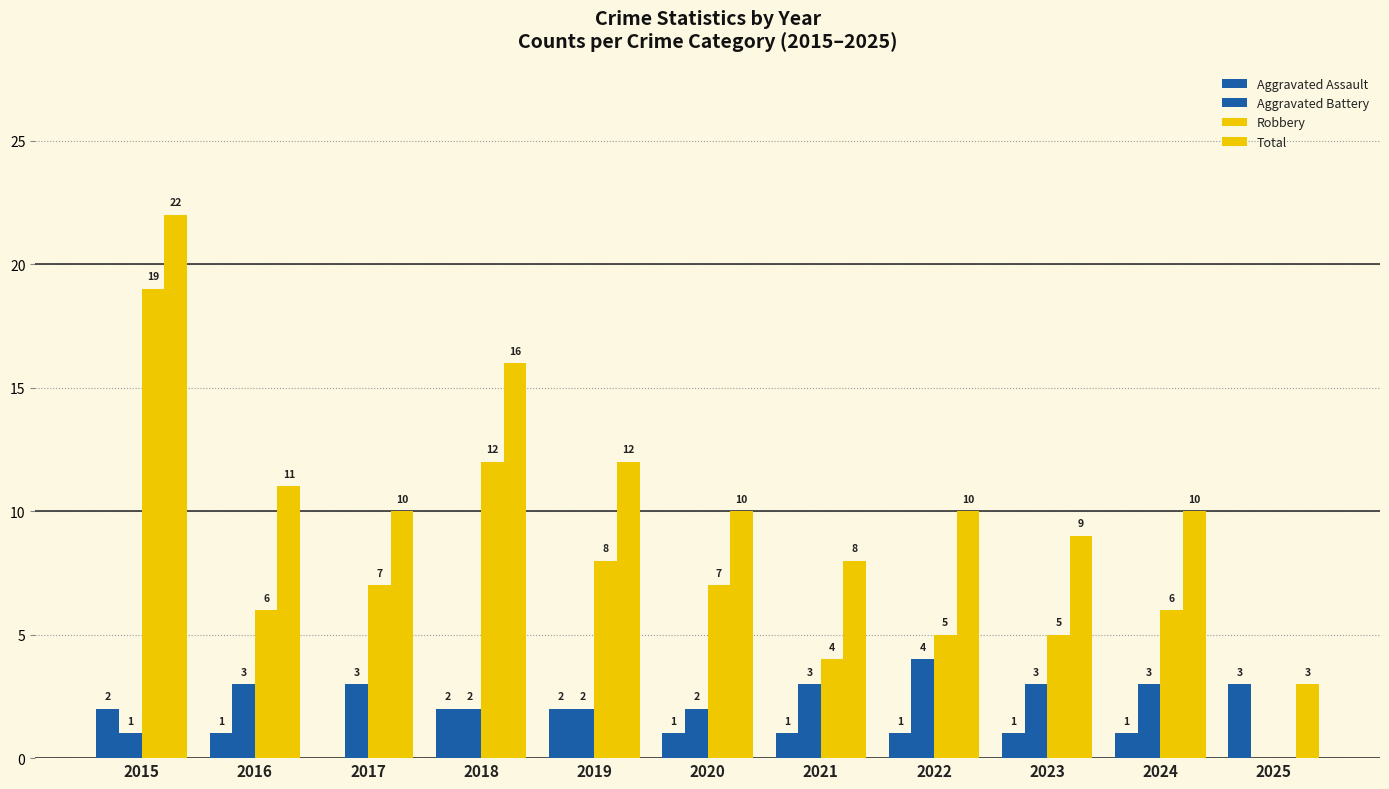

Is the value of Total at 2022 greater than the value of Aggravated Battery at 2020?

Yes